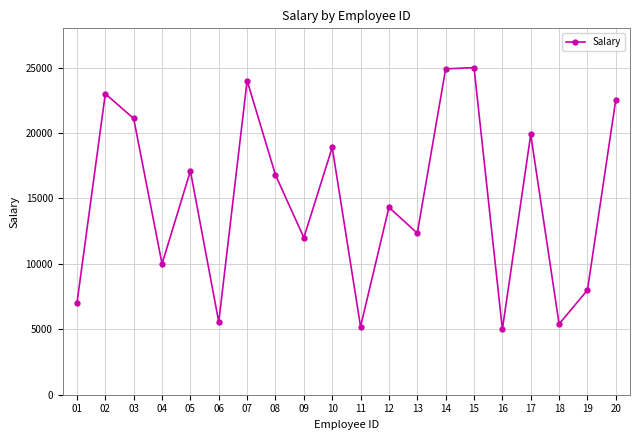

True or false: there are more than 0 points higher than both neighbors.

True